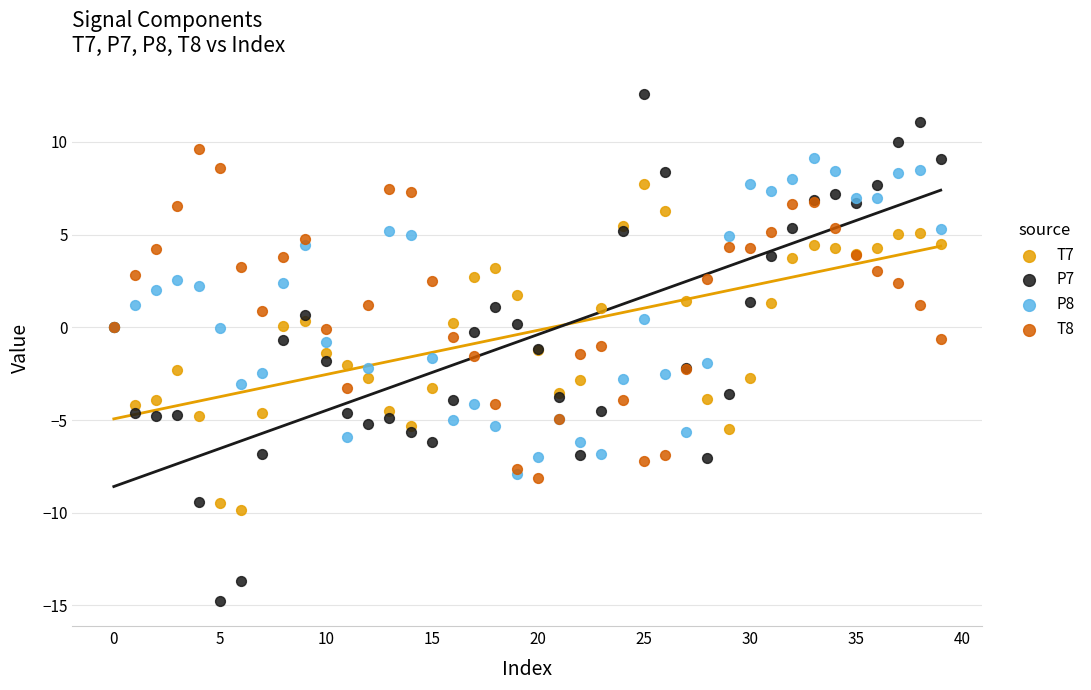

Which series reaches the maximum Y coordinate?

P7